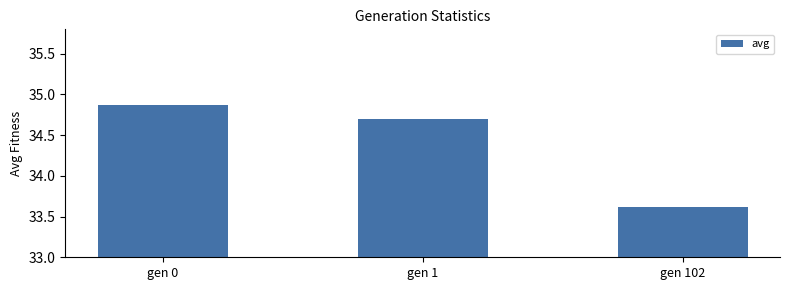

List the labels in order of value, largest first.

gen 0, gen 1, gen 102